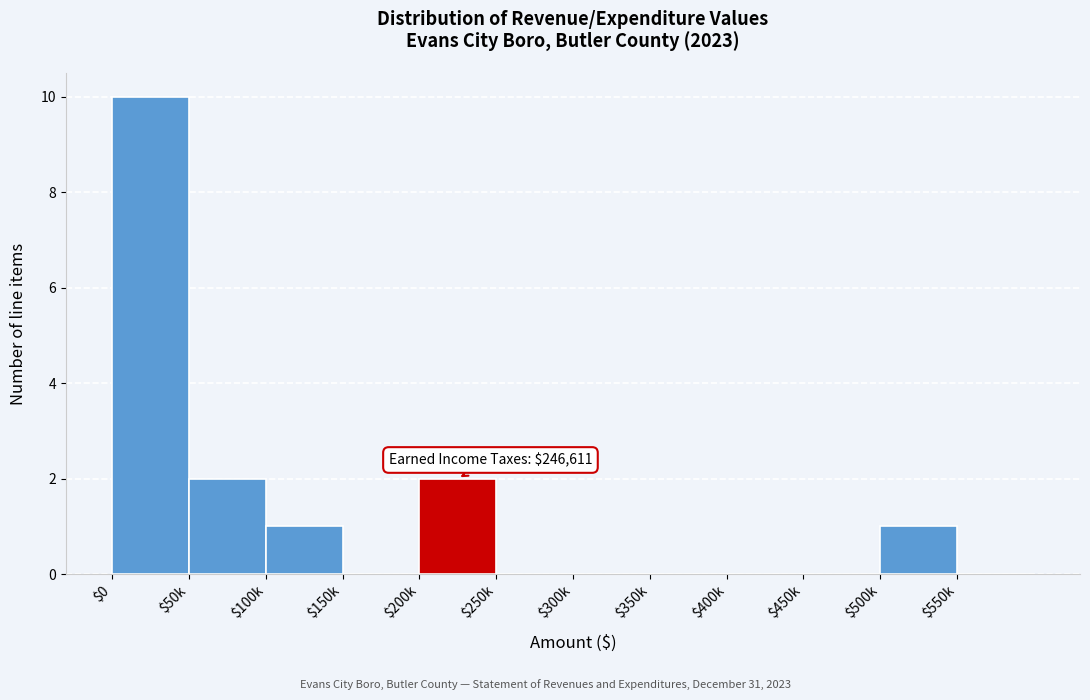

What is the sum of all values?

16